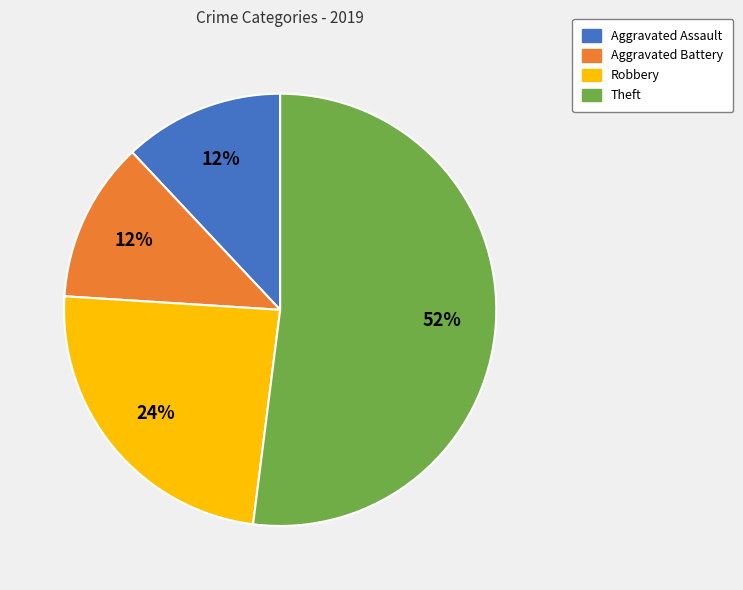

The Aggravated Assault slice represents 22% of the pie. True or false?

False